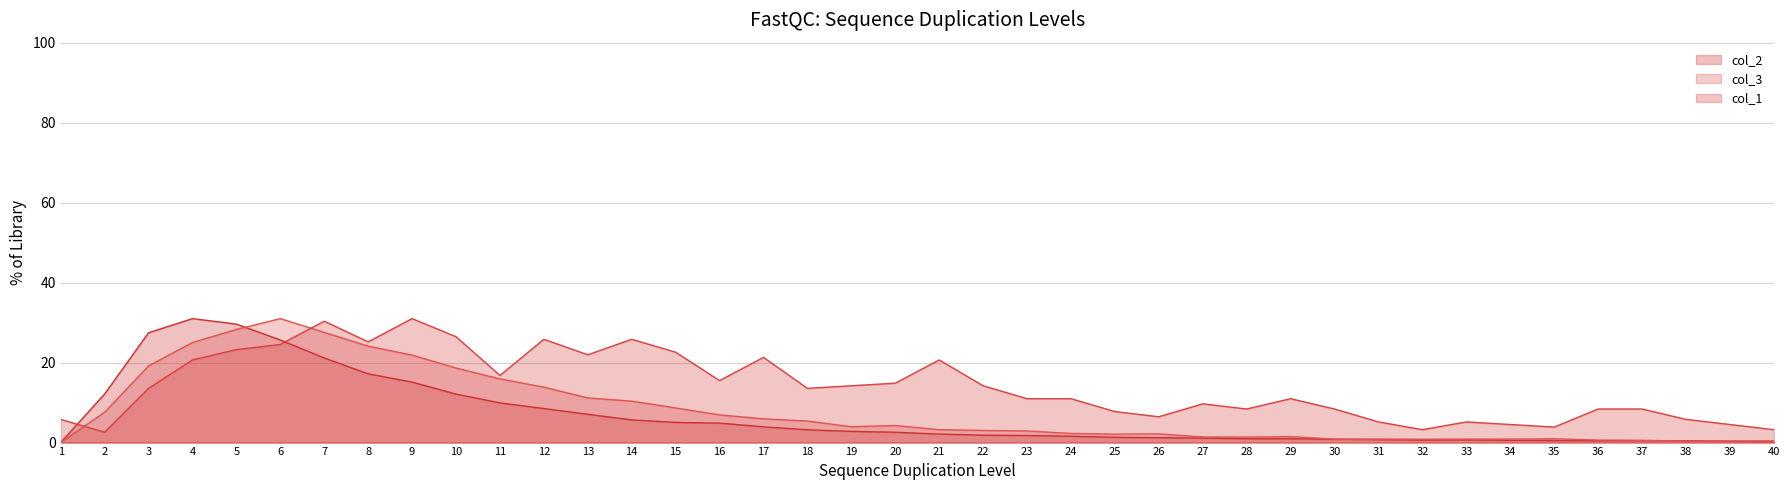

Is it true that col_3 equals 17.8 at 14?

False